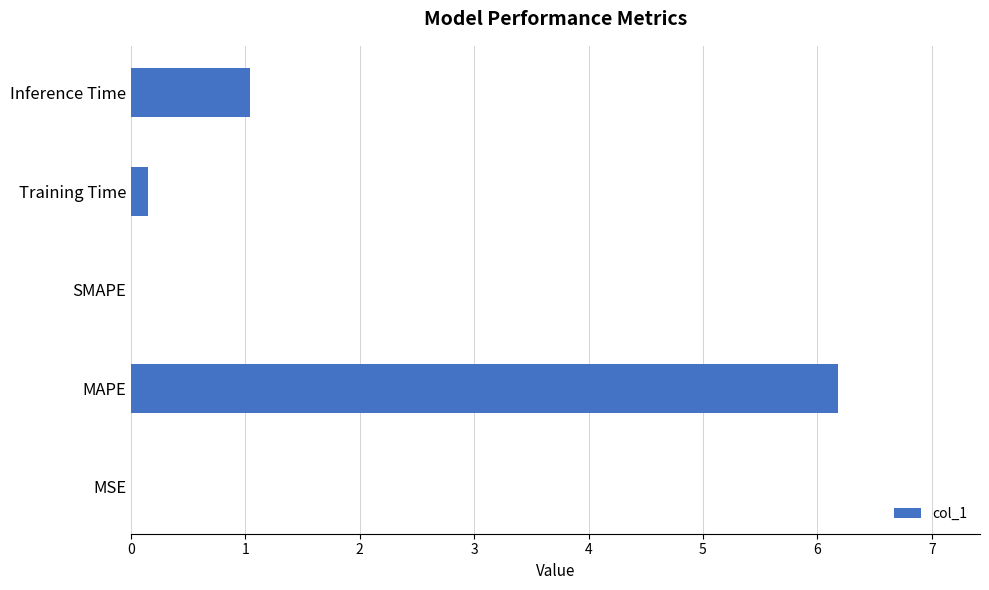

What is the average value?

1.5